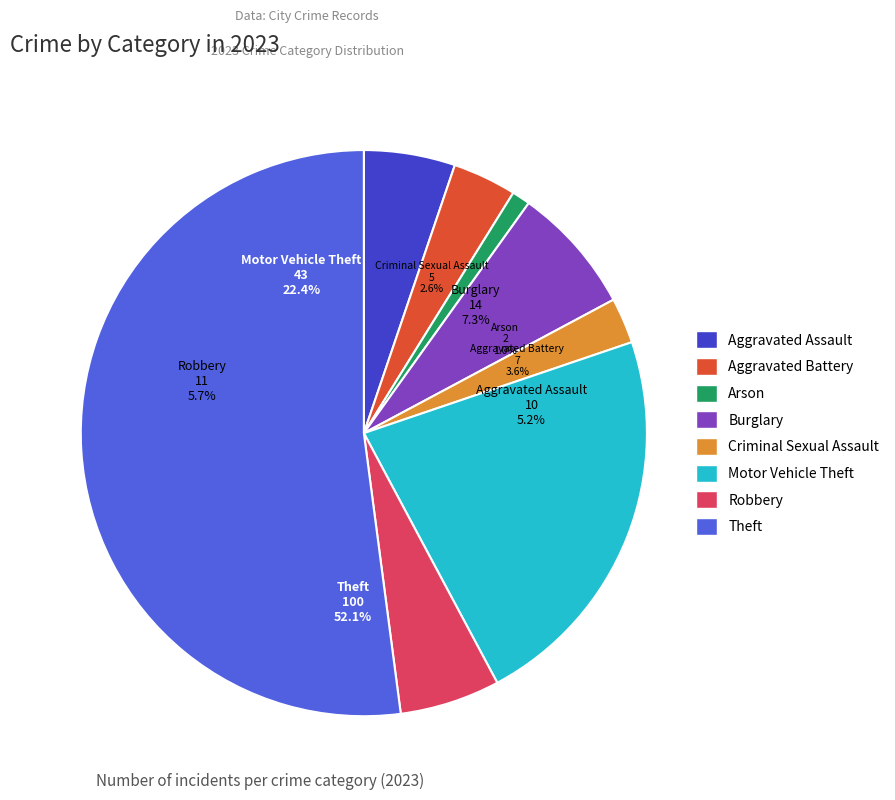

What percentage is the Burglary slice, to the nearest percent?

7%